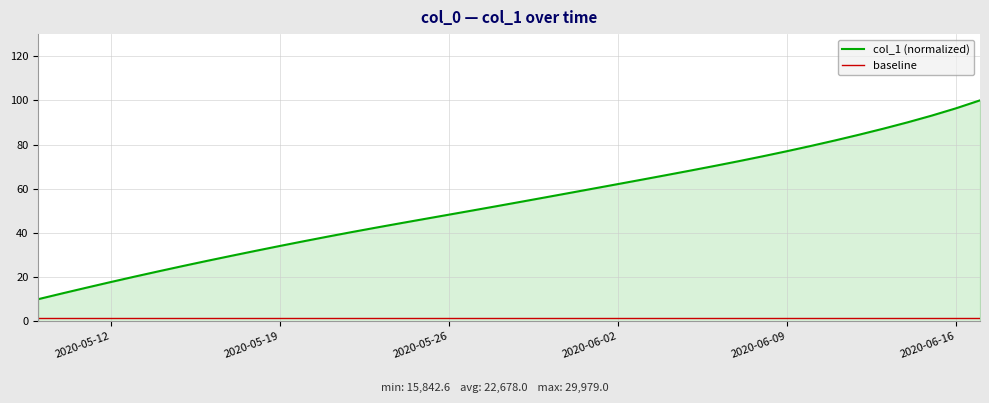

True or false: col_1 (normalized) and baseline intersect in this chart.

False